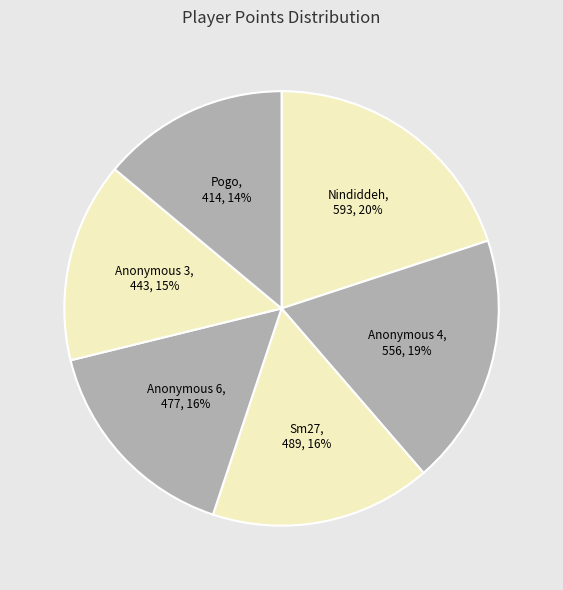

True or false: Pogo accounts for 19% of the total.

False